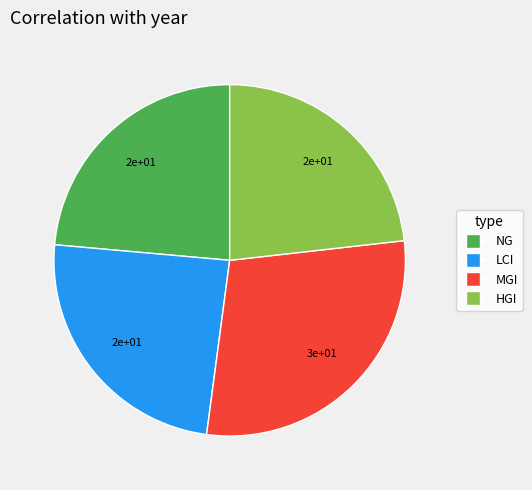

Is there a majority slice in this chart?

No